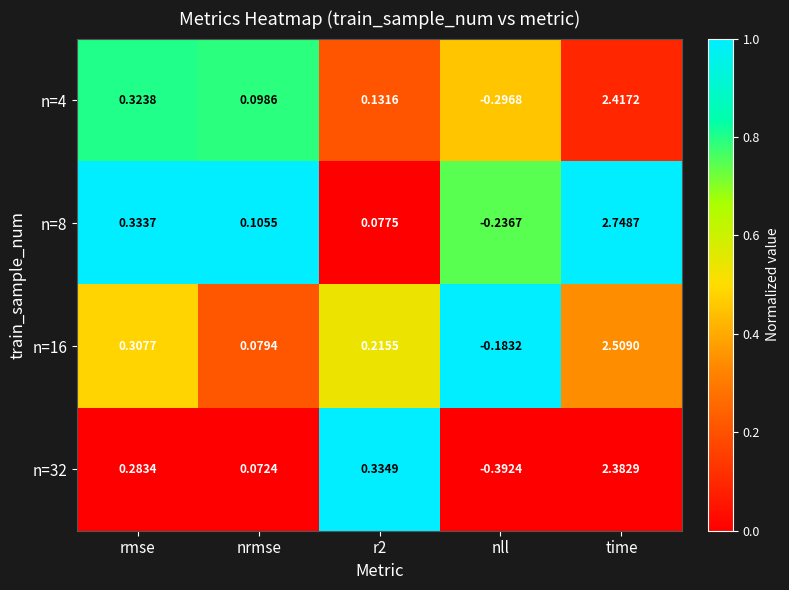

At which category is the sum across all series the highest?

time